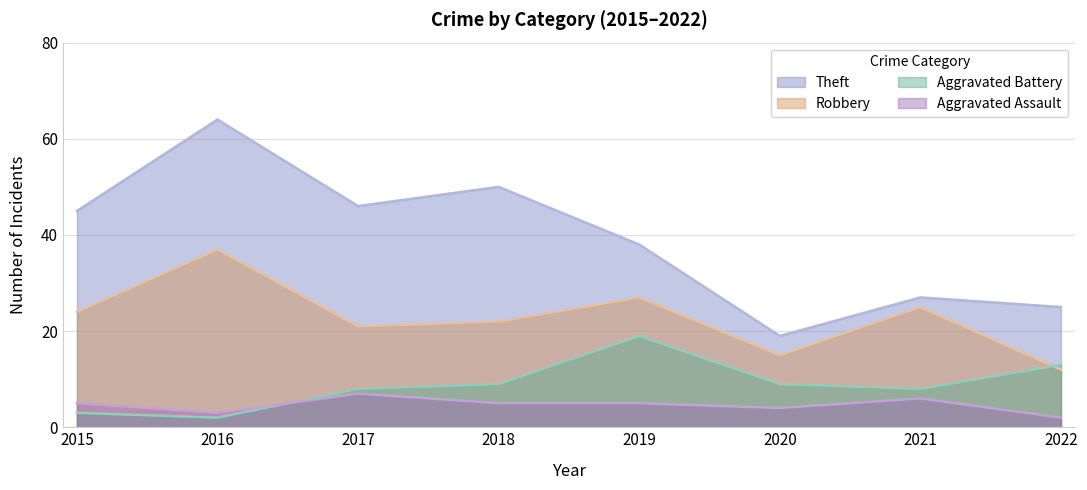

The value of Robbery at 2021 is 25. True or false?

True